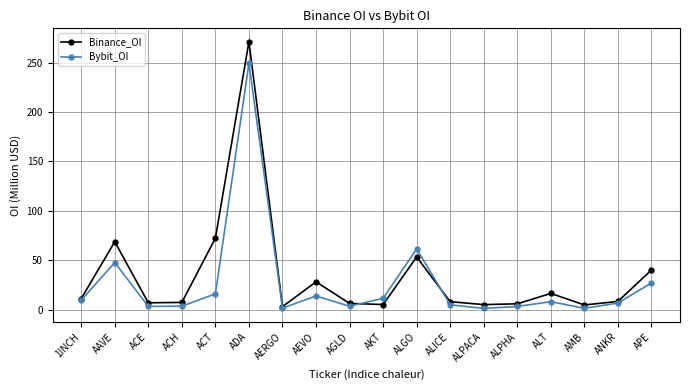

What are all the series names shown in the legend?

Binance_OI, Bybit_OI